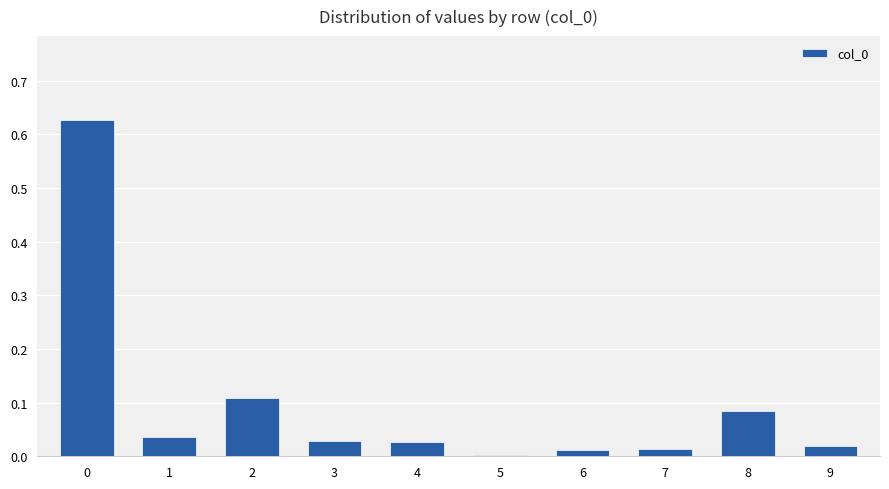

What is the sum of all values?

1.0